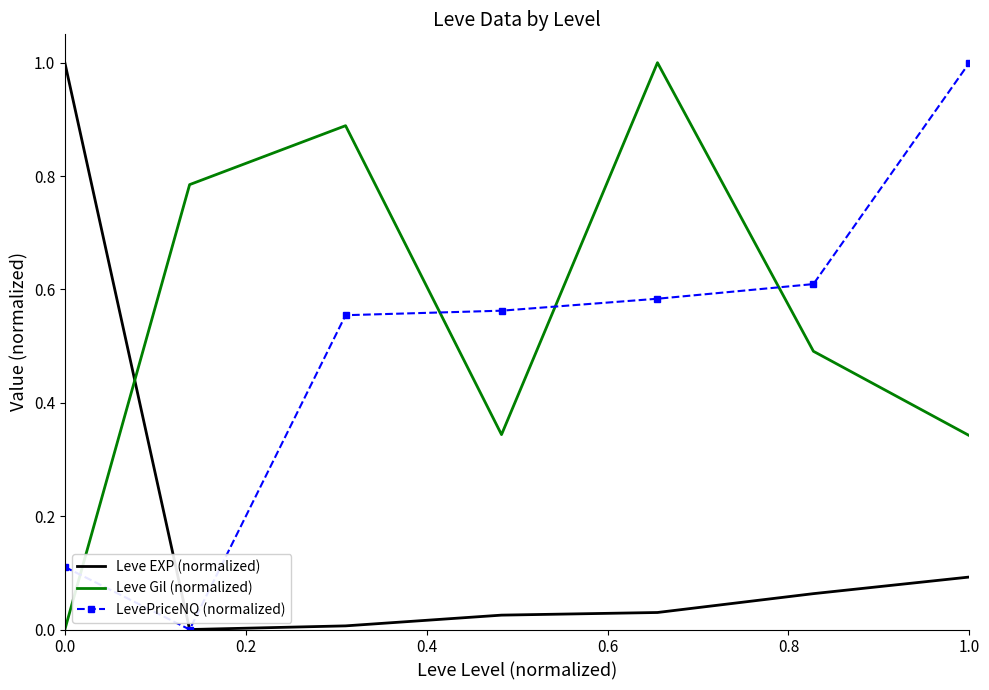

What is the maximum value shown in the chart?

1.0